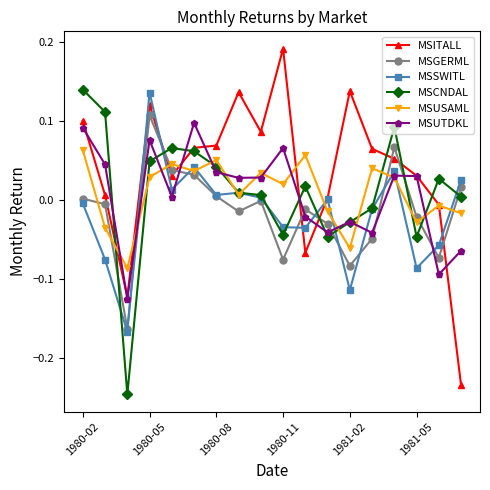

Which series has the largest range (max minus min)?

MSITALL